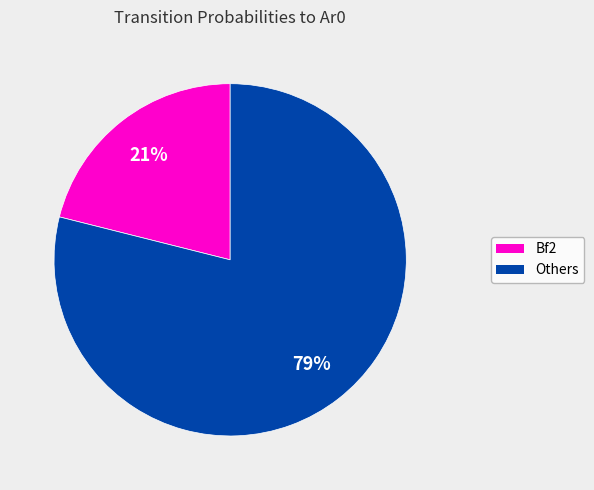

To the nearest percent, what is the difference between the largest and smallest slice percentages?

58%